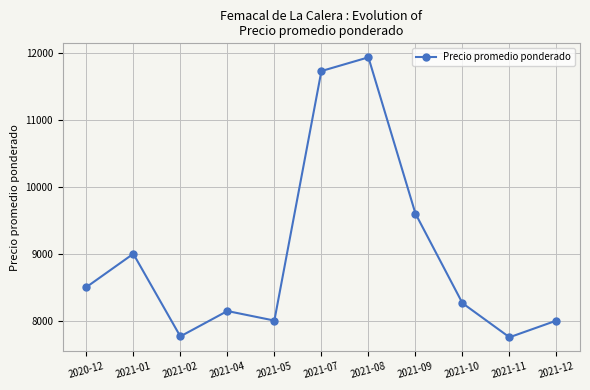

Does the chart display data point markers on the line(s)?

Yes